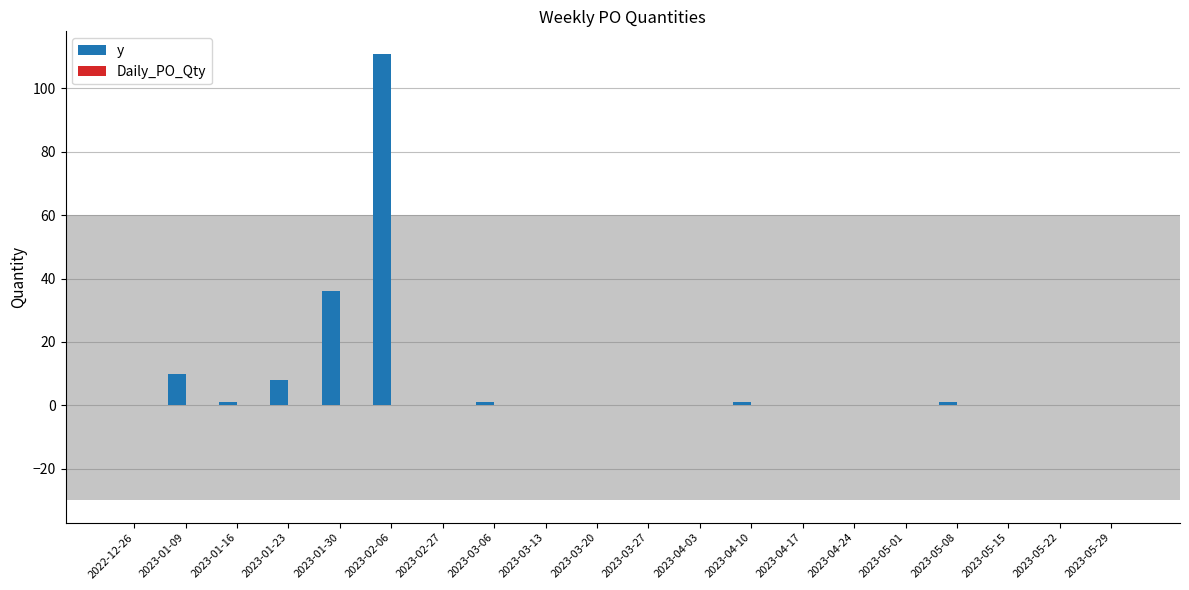

Is it true that the value at 2023-05-15 is 0?

True